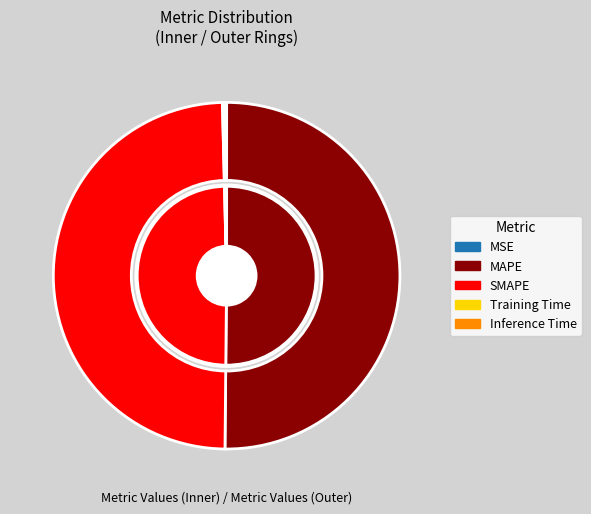

Which slice is the smallest?

MSE